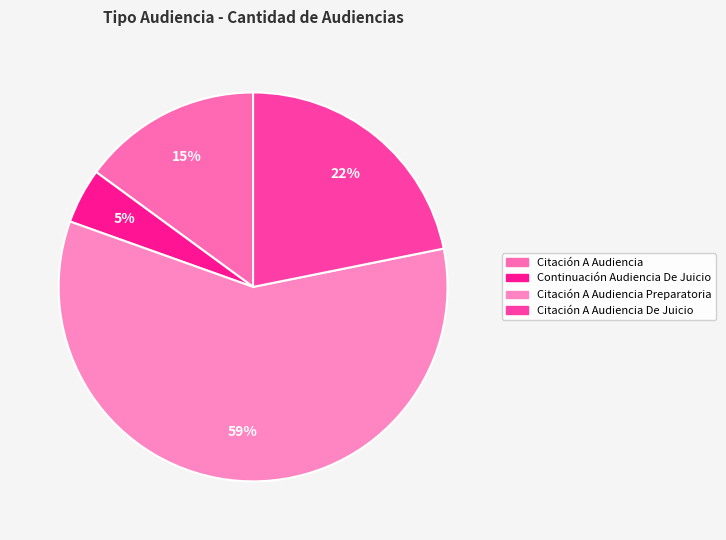

How many segments does this pie chart have?

4